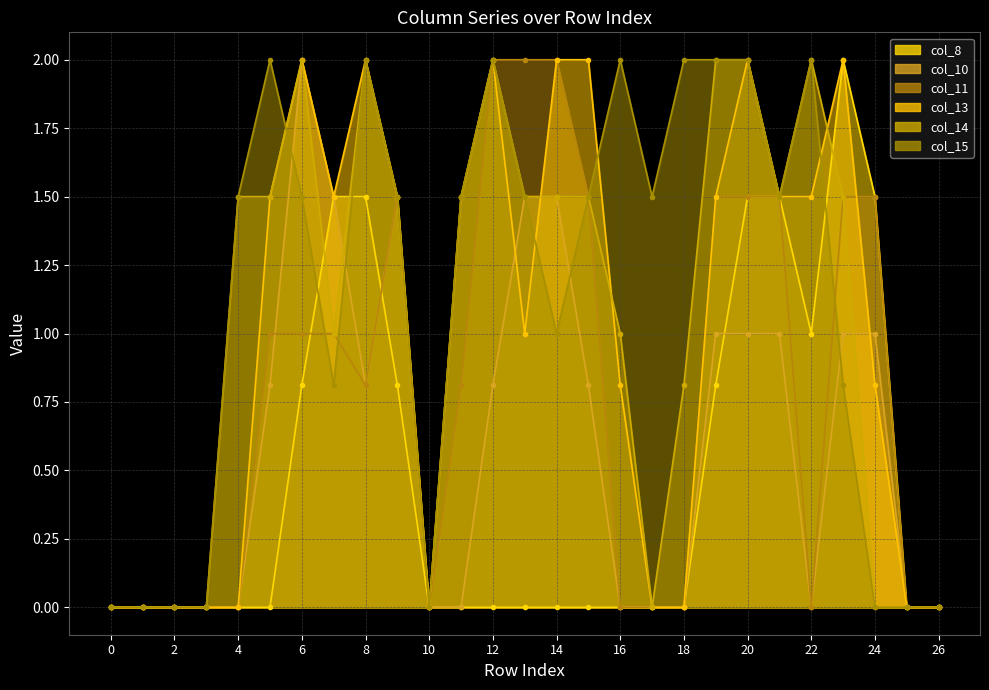

True or false: col_8 and col_13 intersect in this chart.

False